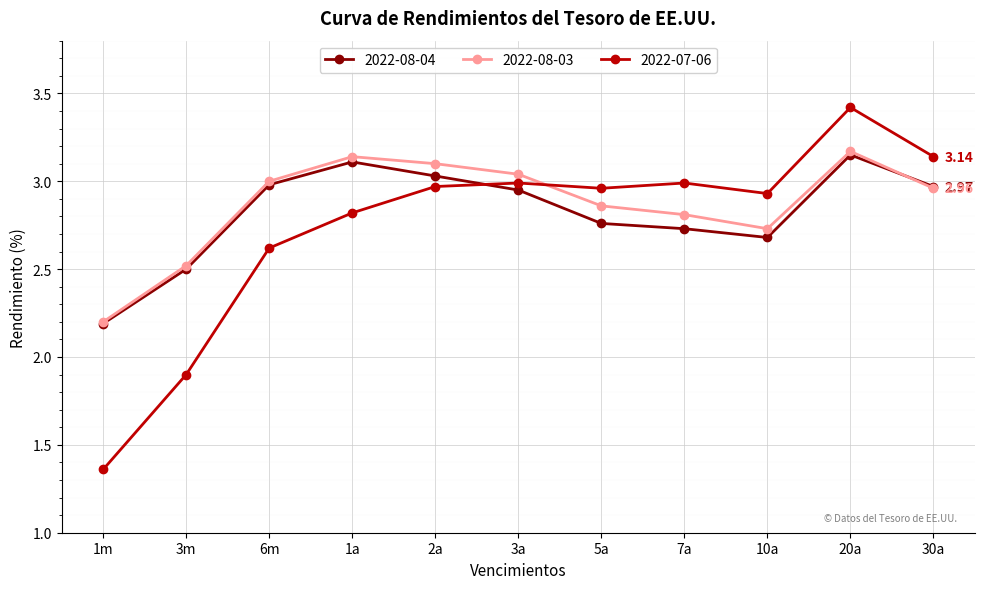

What is the spread (max minus min) of values at 5a?

0.2